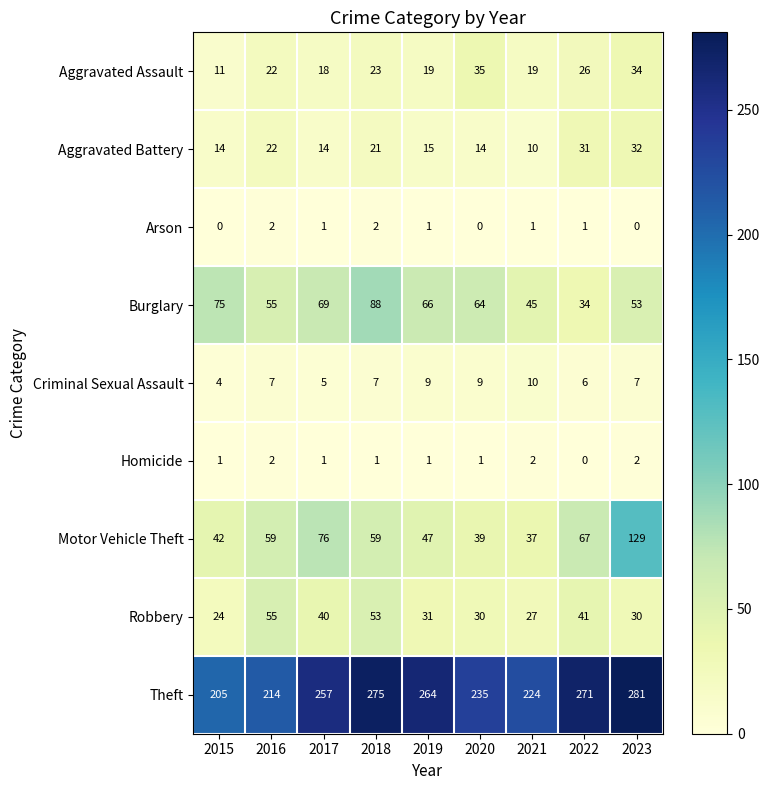

How many positive values does the Arson series have?

6